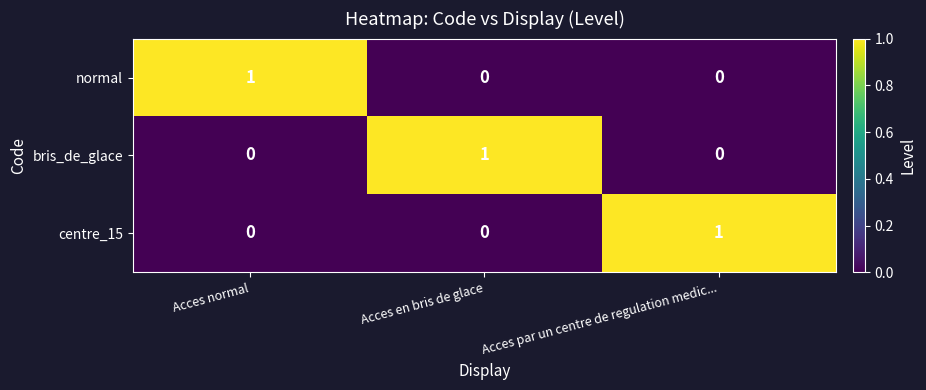

What is the maximum value shown in the chart?

1